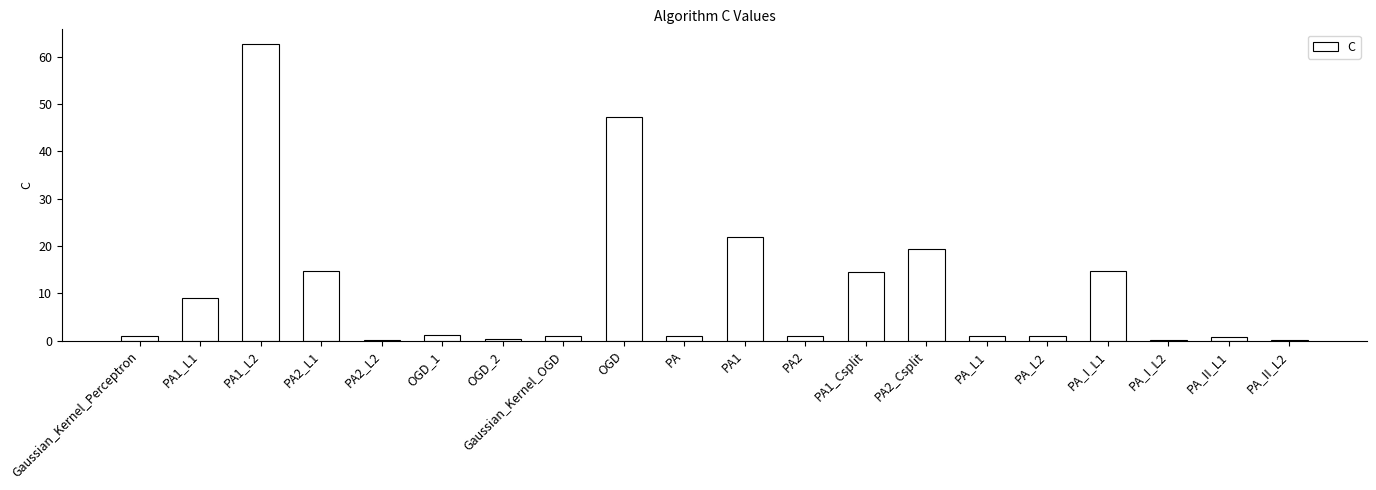

Which label corresponds to the largest value in the chart?

PA1_L2